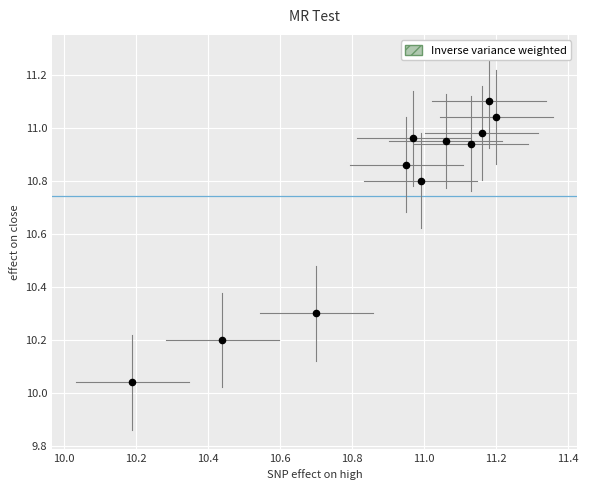

What is the range of Y values (max minus min)?

1.1